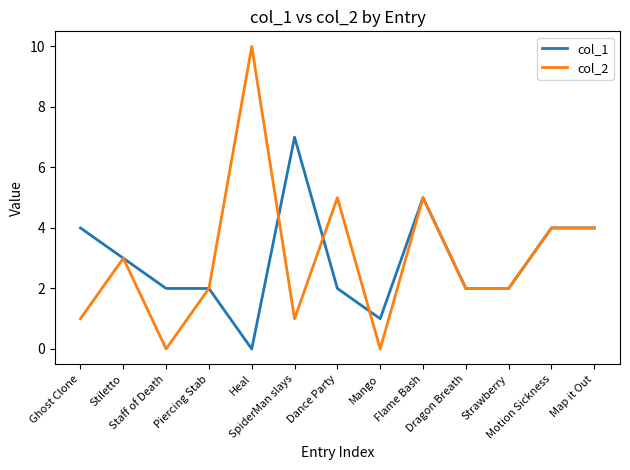

What is the maximum value shown in the chart?

10